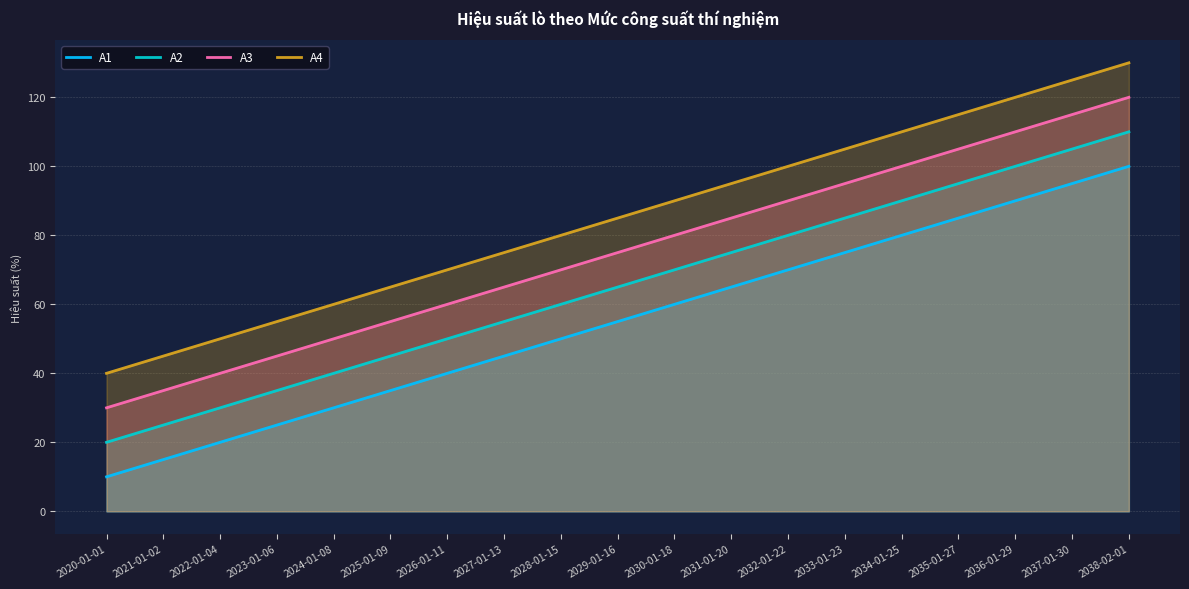

What is the label of the 17th point from the left?

2036-01-29